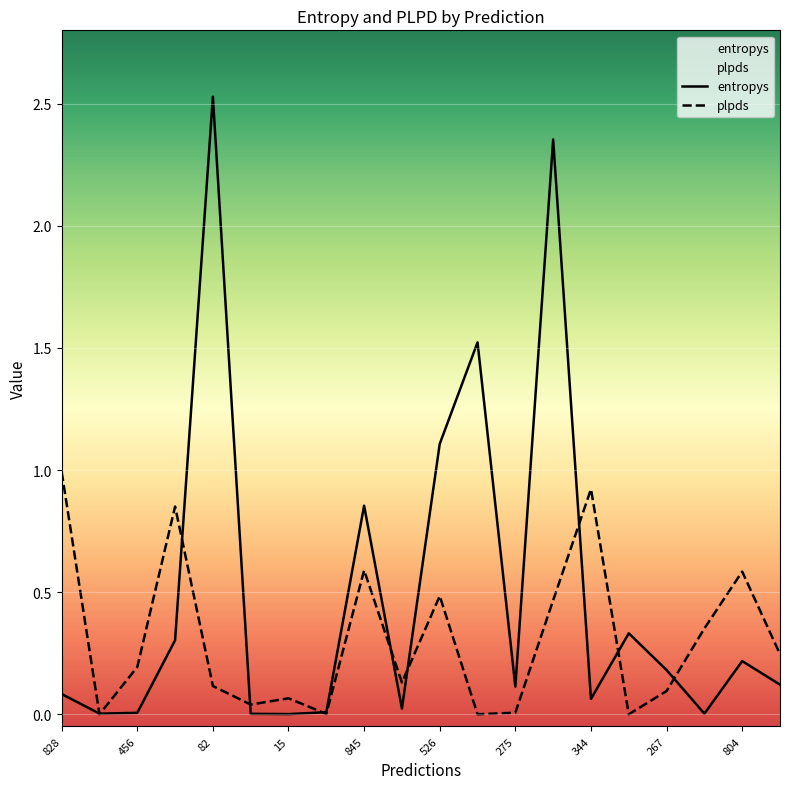

What is the maximum value for plpds?

1.0